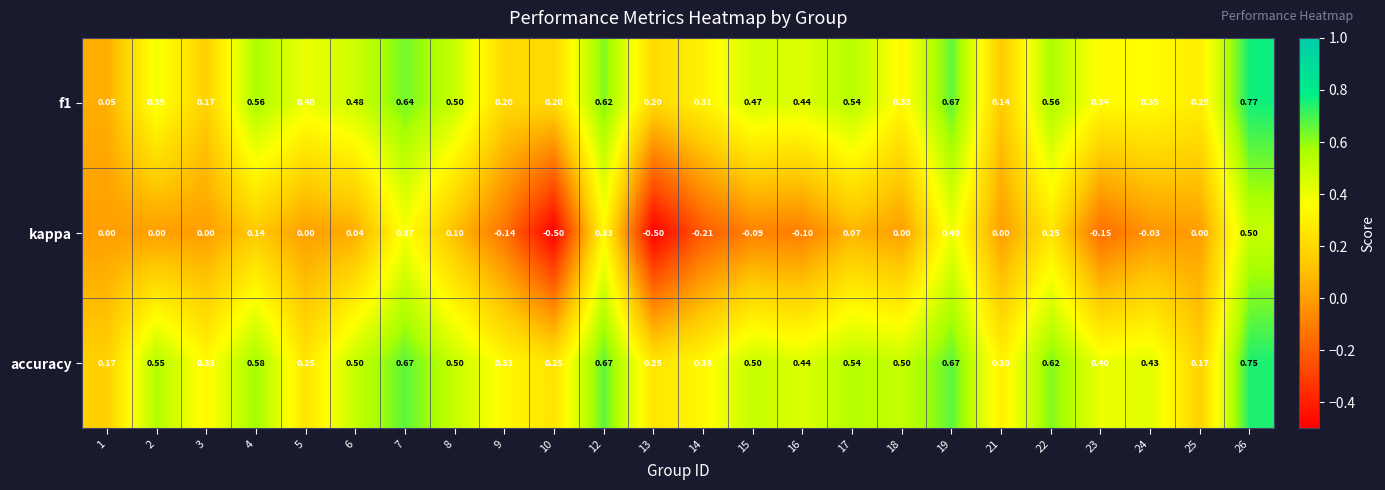

Is the value of f1 at 7 greater than the value of kappa at 24?

Yes